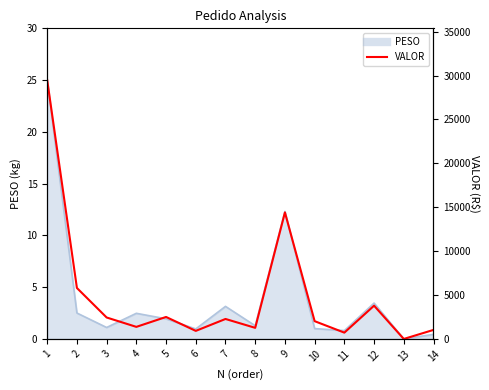

The value at 8 is 0.6. True or false?

False